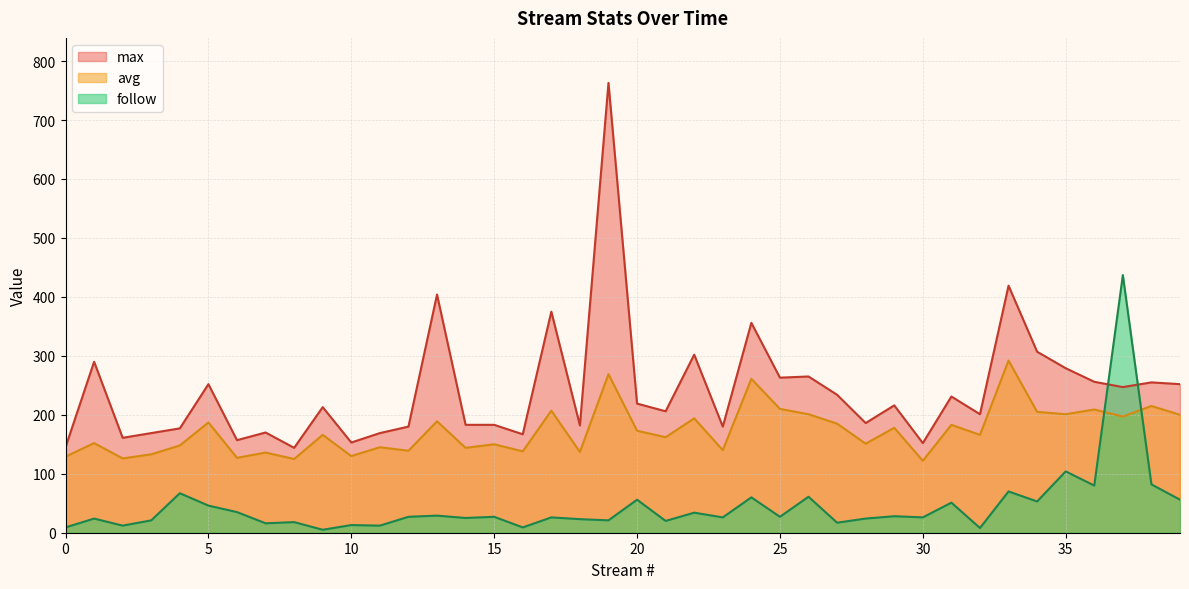

Count the number of data series in this chart.

3